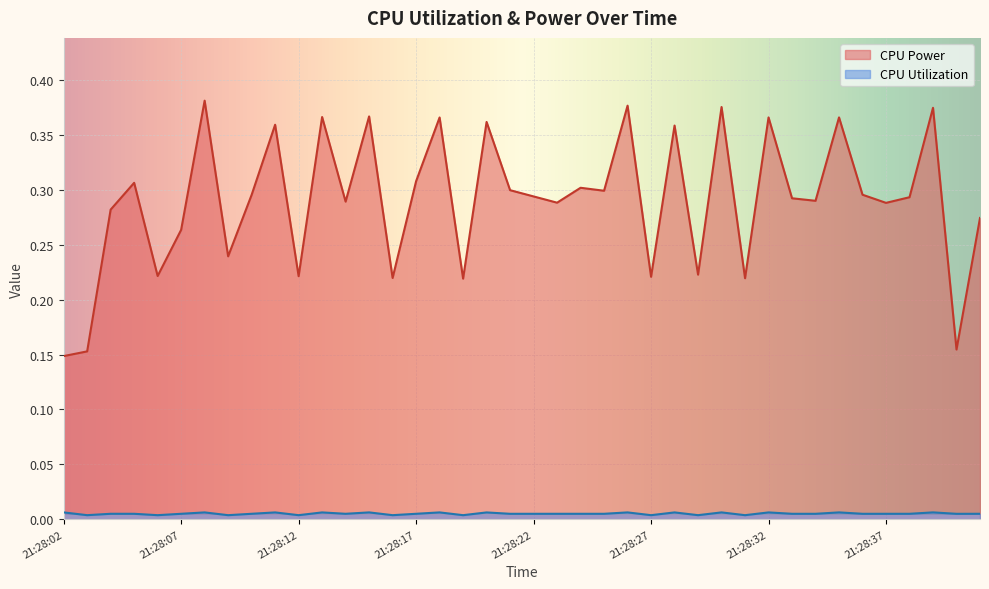

Reading left to right, what are all the values shown in this chart?

CPU Power: 21:28:02=0.1	21:28:03=0.2	21:28:04=0.3	21:28:05=0.3	21:28:06=0.2	21:28:07=0.3	21:28:08=0.4	21:28:09=0.2	21:28:10=0.3	21:28:11=0.4	21:28:12=0.2	21:28:13=0.4	21:28:14=0.3	21:28:15=0.4	21:28:16=0.2	21:28:17=0.3	21:28:18=0.4	21:28:19=0.2	21:28:20=0.4	21:28:21=0.3	21:28:22=0.3	21:28:23=0.3	21:28:24=0.3	21:28:25=0.3	21:28:26=0.4	21:28:27=0.2	21:28:28=0.4	21:28:29=0.2	21:28:30=0.4	21:28:31=0.2	21:28:32=0.4	21:28:33=0.3	21:28:34=0.3	21:28:35=0.4	21:28:36=0.3	21:28:37=0.3	21:28:38=0.3	21:28:39=0.4	21:28:40=0.2	21:28:41=0.3
CPU Utilization: 21:28:02=0.0	21:28:03=0.0	21:28:04=0.0	21:28:05=0.0	21:28:06=0.0	21:28:07=0.0	21:28:08=0.0	21:28:09=0.0	21:28:10=0.0	21:28:11=0.0	21:28:12=0.0	21:28:13=0.0	21:28:14=0.0	21:28:15=0.0	21:28:16=0.0	21:28:17=0.0	21:28:18=0.0	21:28:19=0.0	21:28:20=0.0	21:28:21=0.0	21:28:22=0.0	21:28:23=0.0	21:28:24=0.0	21:28:25=0.0	21:28:26=0.0	21:28:27=0.0	21:28:28=0.0	21:28:29=0.0	21:28:30=0.0	21:28:31=0.0	21:28:32=0.0	21:28:33=0.0	21:28:34=0.0	21:28:35=0.0	21:28:36=0.0	21:28:37=0.0	21:28:38=0.0	21:28:39=0.0	21:28:40=0.0	21:28:41=0.0